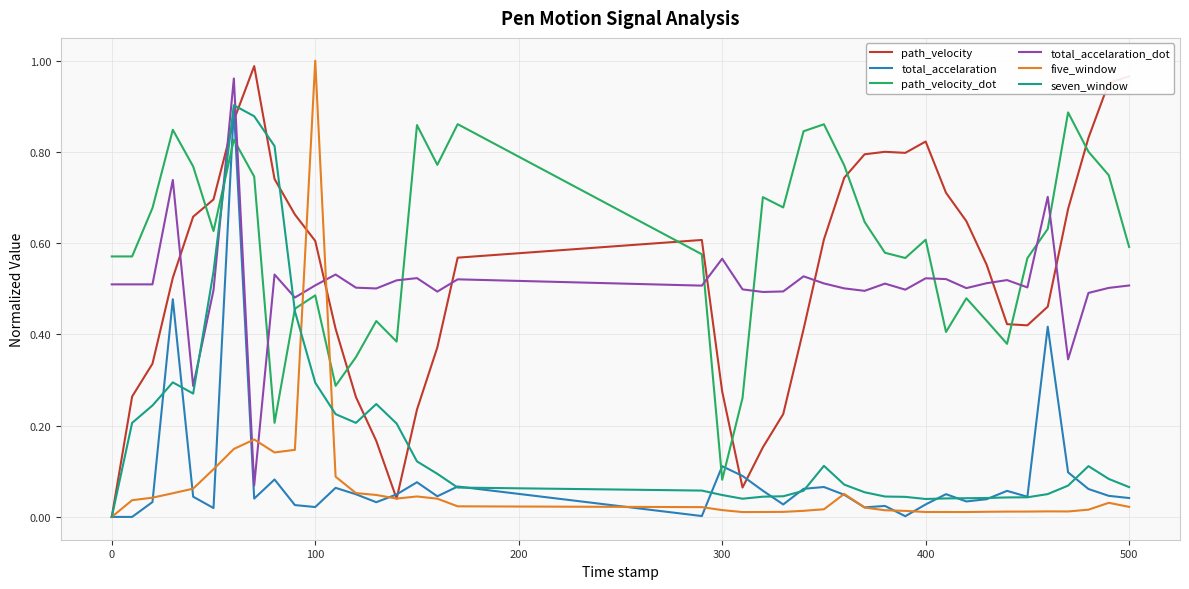

True or false: path_velocity and path_velocity_dot intersect in this chart.

True